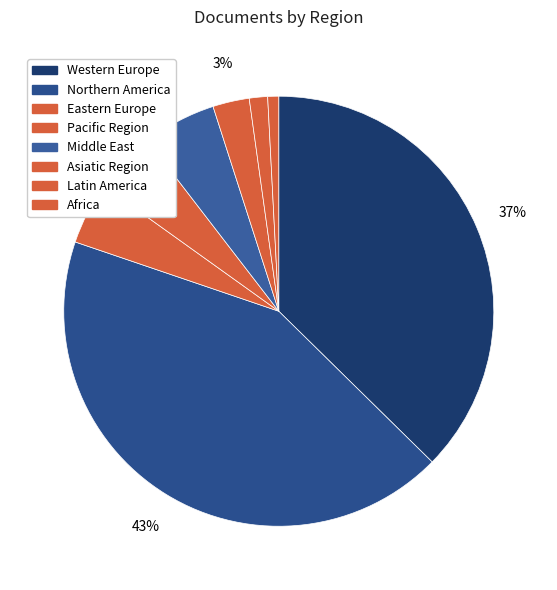

What is the smallest slice in the pie chart?

Africa